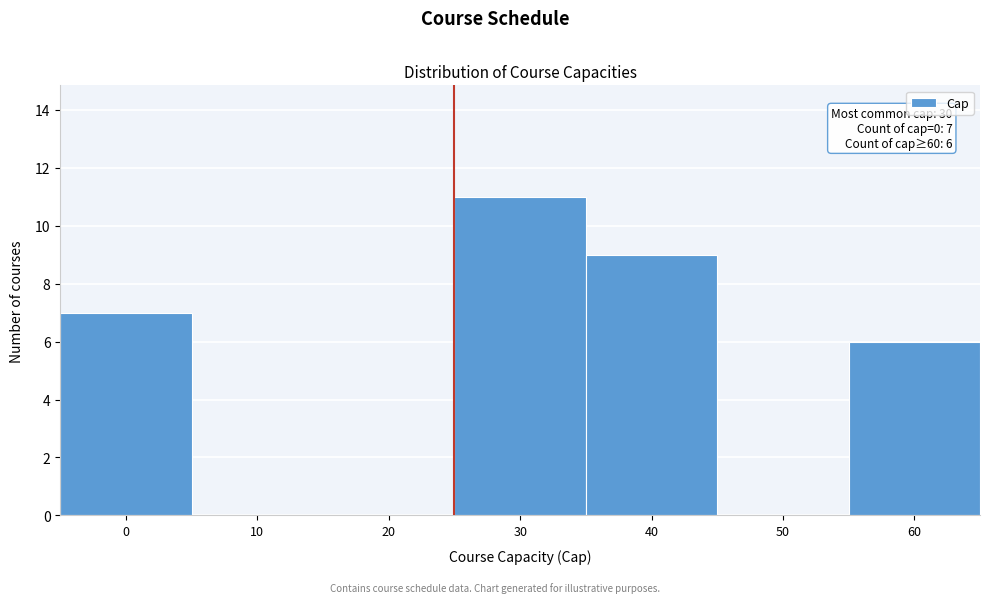

Reading left to right, list all the values displayed in this chart.

0=7	10=0	20=0	30=11	40=9	50=0	60=6